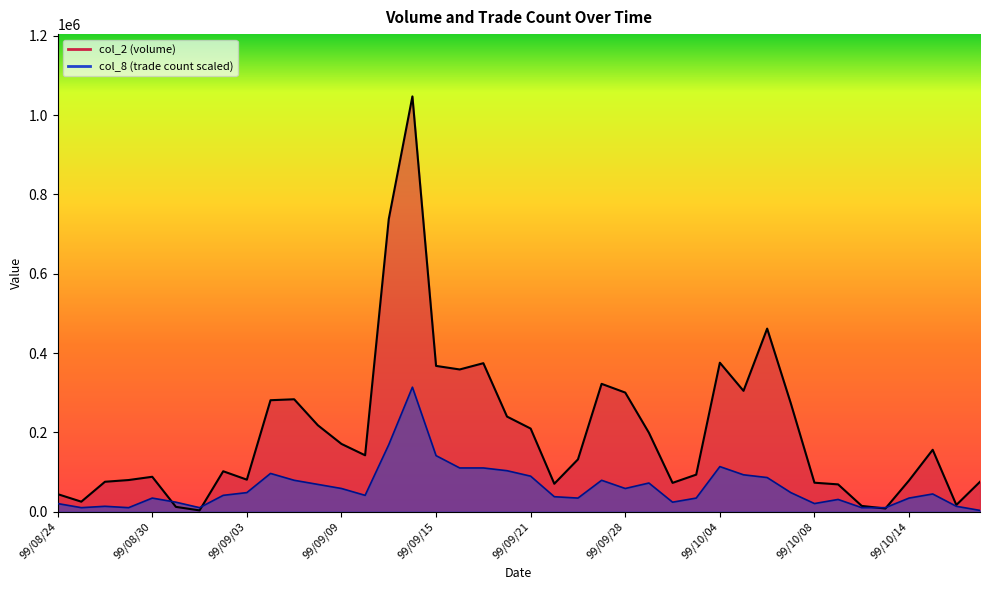

Reading right to left, what are all the values shown in this chart?

col_2: 99/10/19=75600.0	99/10/18=17150.0	99/10/15=156280.0	99/10/14=79020.0	99/10/13=8220.0	99/10/12=14770.0	99/10/11=69050.0	99/10/08=73270.0	99/10/07=273420.0	99/10/06=461750.0	99/10/05=304860.0	99/10/04=375790.0	99/10/01=93600.0	99/09/30=72860.0	99/09/29=199260.0	99/09/28=300490.0	99/09/27=322500.0	99/09/24=132090.0	99/09/23=70630.0	99/09/21=209770.0	99/09/20=240000.0	99/09/17=374580.0	99/09/16=358760.0	99/09/15=367730.0	99/09/14=1047100.0	99/09/13=737920.0	99/09/10=142400.0	99/09/09=171080.0	99/09/08=218200.0	99/09/07=283630.0	99/09/06=281240.0	99/09/03=80950.0	99/09/02=102130.0	99/09/01=3450.0	99/08/31=12350.0	99/08/30=88220.0	99/08/27=80000.0	99/08/26=75640.0	99/08/25=25450.0	99/08/24=44500.0
col_8: 99/10/19=3452.0	99/10/18=13807.9	99/10/15=44875.7	99/10/14=34519.8	99/10/13=10355.9	99/10/12=10355.9	99/10/11=31067.8	99/10/08=20711.9	99/10/07=48327.7	99/10/06=86299.5	99/10/05=93203.4	99/10/04=113915.3	99/10/01=34519.8	99/09/30=24163.8	99/09/29=72491.5	99/09/28=58683.6	99/09/27=79395.5	99/09/24=34519.8	99/09/23=37971.8	99/09/21=89751.4	99/09/20=103559.3	99/09/17=110463.3	99/09/16=110463.3	99/09/15=141531.1	99/09/14=314130.0	99/09/13=169146.9	99/09/10=41423.7	99/09/09=58683.6	99/09/08=69039.6	99/09/07=79395.5	99/09/06=96655.4	99/09/03=48327.7	99/09/02=41423.7	99/09/01=10355.9	99/08/31=24163.8	99/08/30=34519.8	99/08/27=10355.9	99/08/26=13807.9	99/08/25=10355.9	99/08/24=20711.9